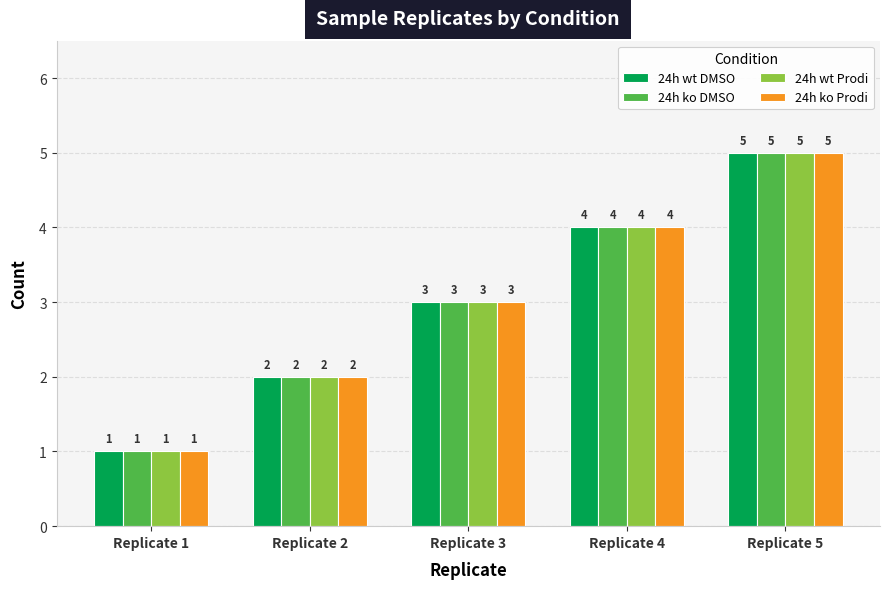

Are the bars horizontal?

No